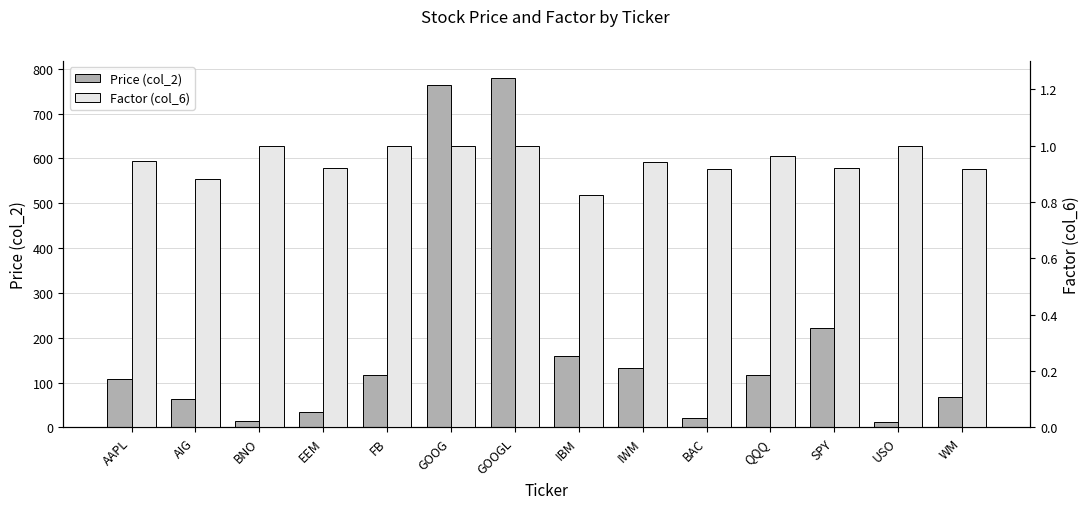

The value of Price (col_2) at WM is 69.0. True or false?

True